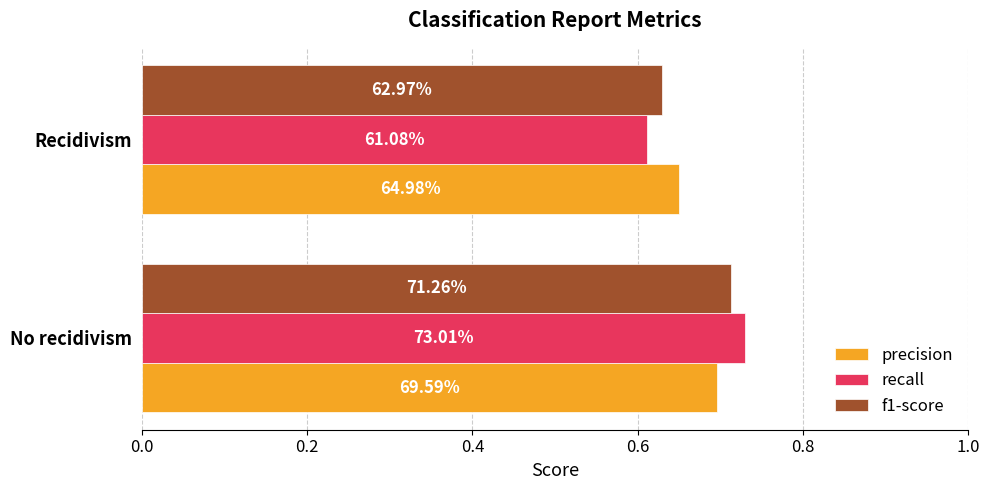

What is the average value of the precision series?

0.7